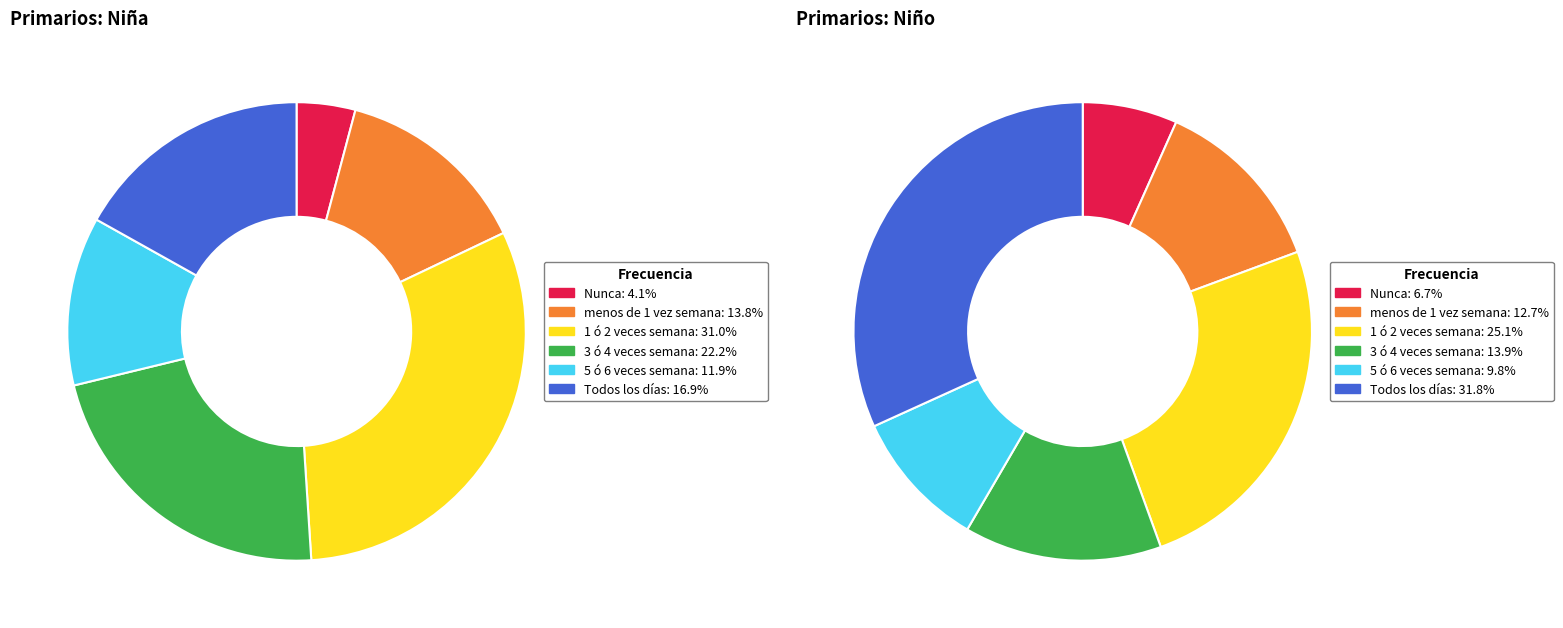

The 5 ó 6 veces semana slice represents 12% of the pie. True or false?

True